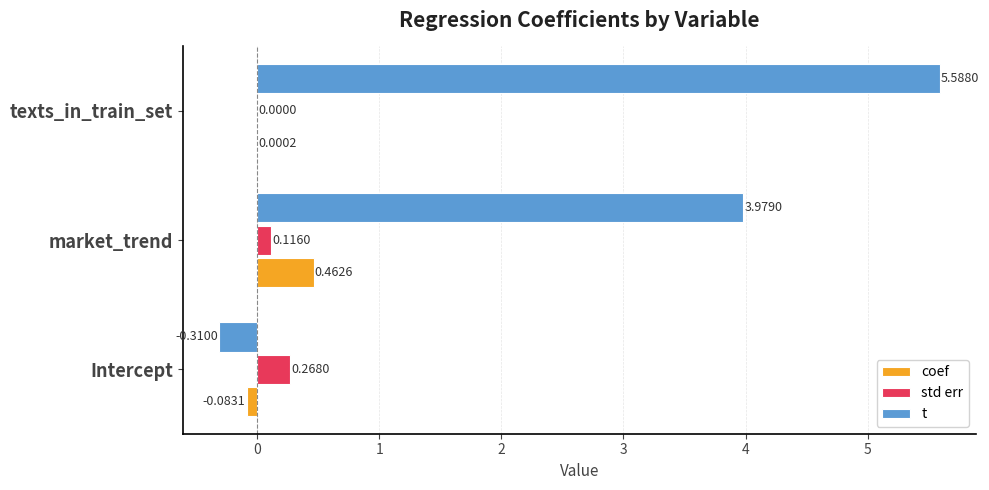

What is the sum of the t values at market_trend and Intercept?

3.7